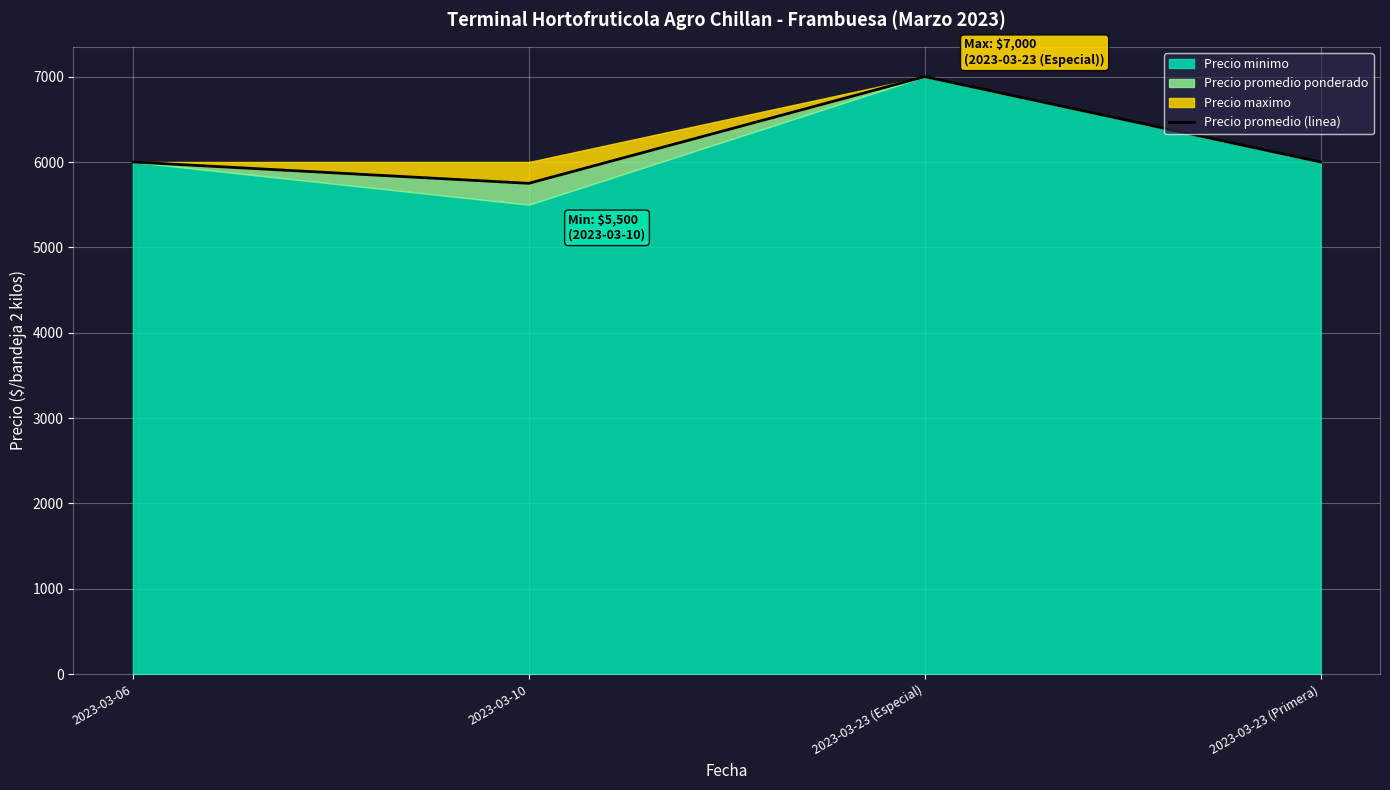

At which label does Precio promedio (linea) reach its minimum?

2023-03-10